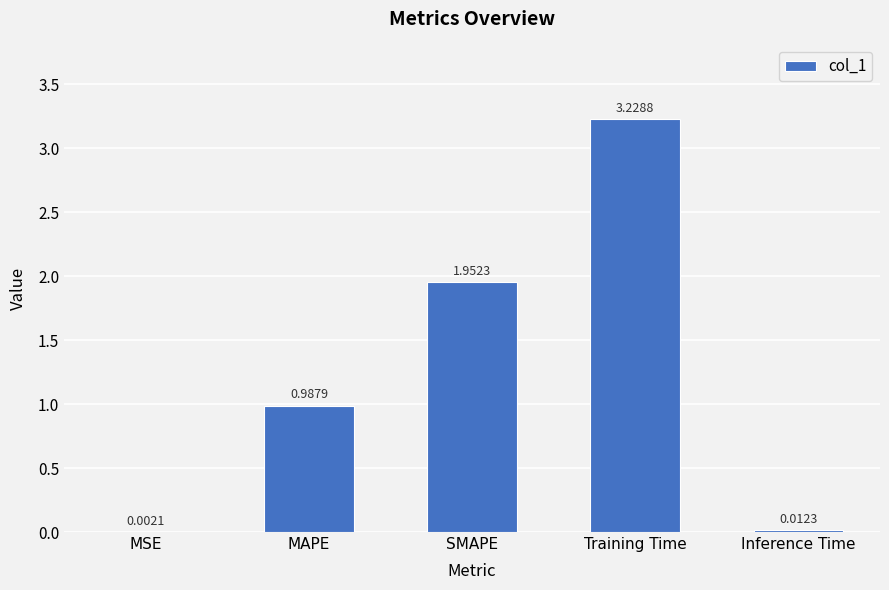

At which label is the value closest to 1?

MAPE